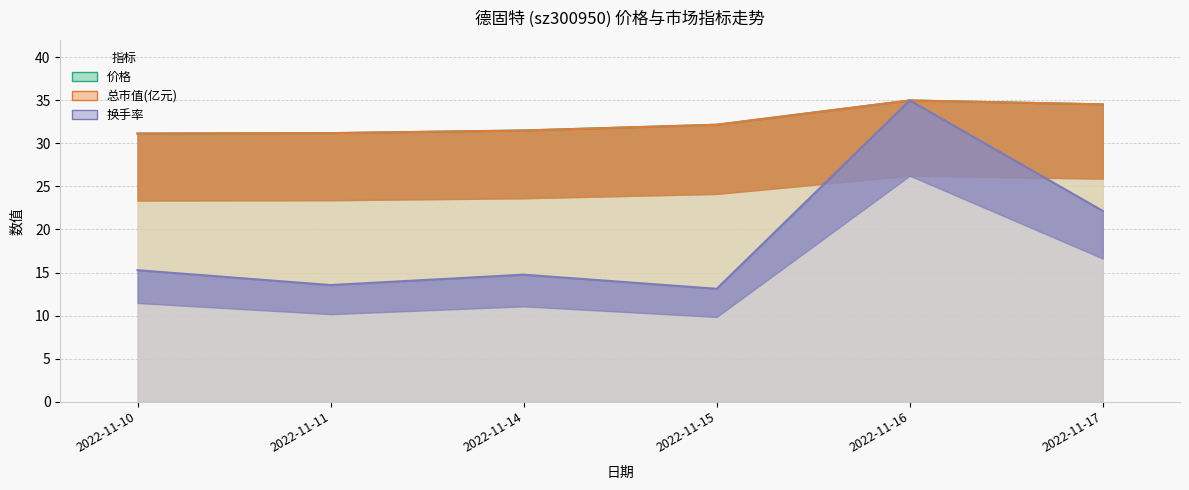

Where is the first local maximum for 总市值(亿元)?

2022-11-16